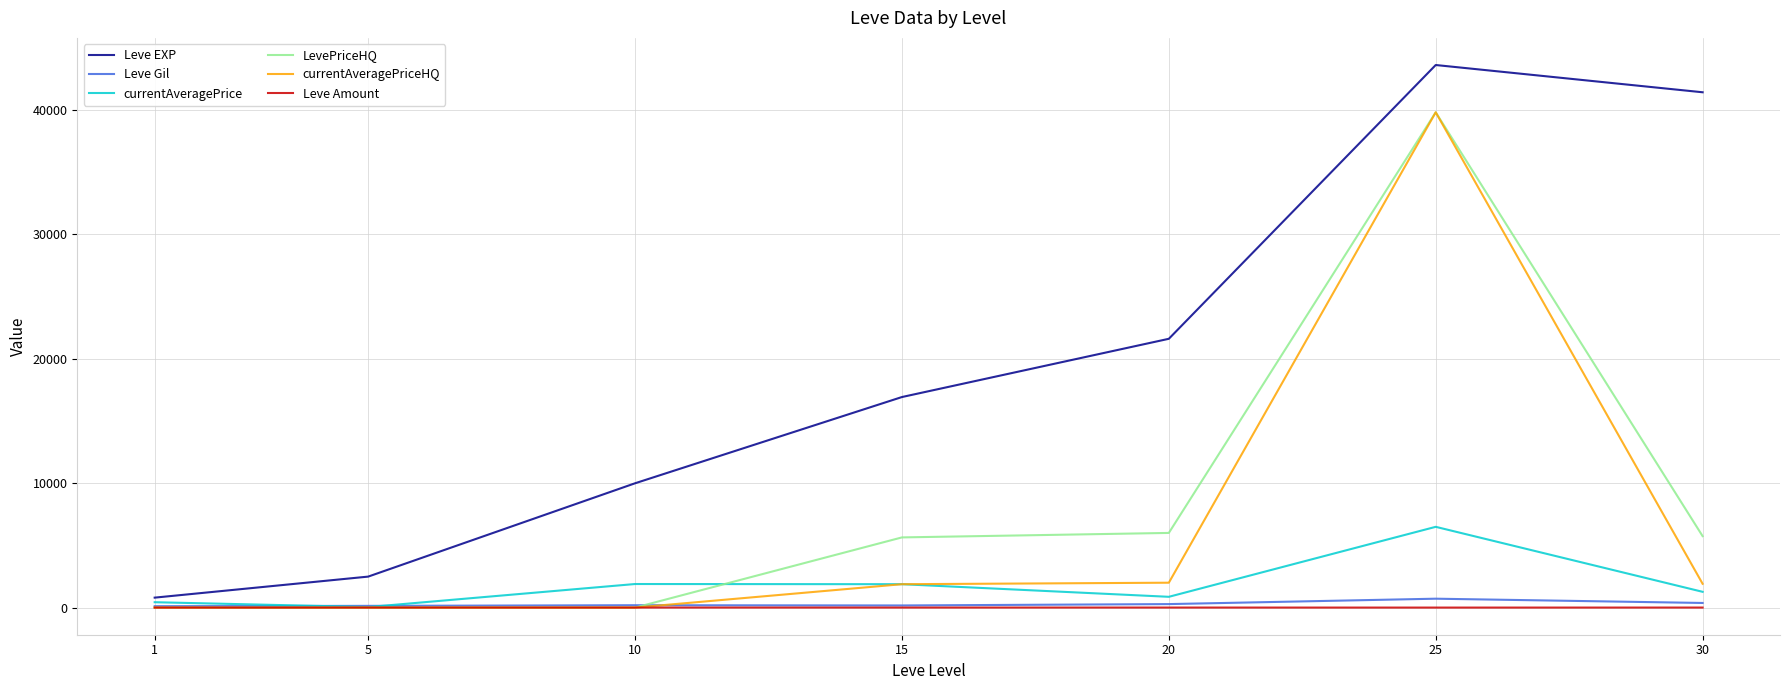

What value does the Leve EXP series have at 5?

2490.0